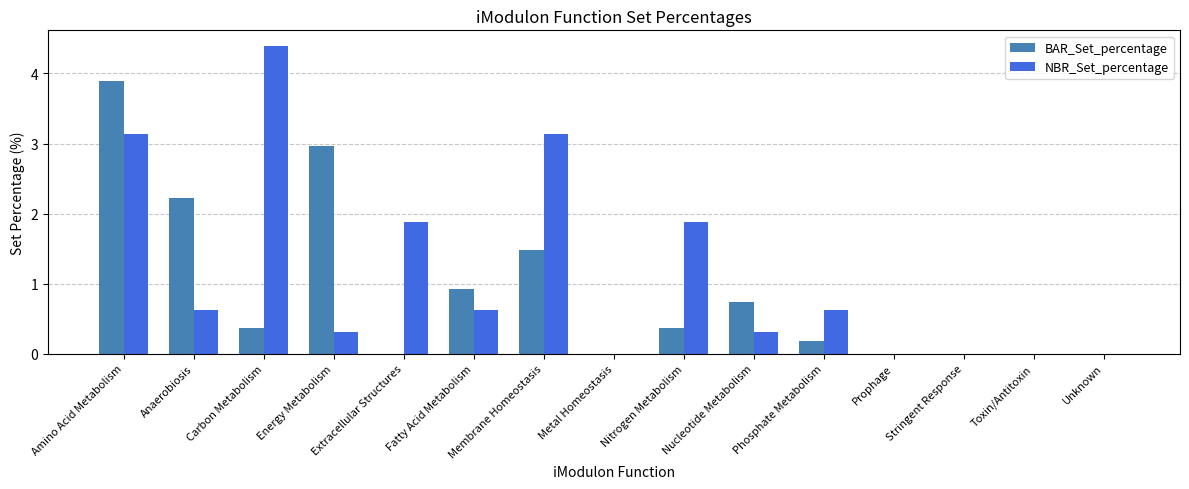

True or false: BAR_Set_percentage has a value of 0.4 at Nitrogen Metabolism.

True